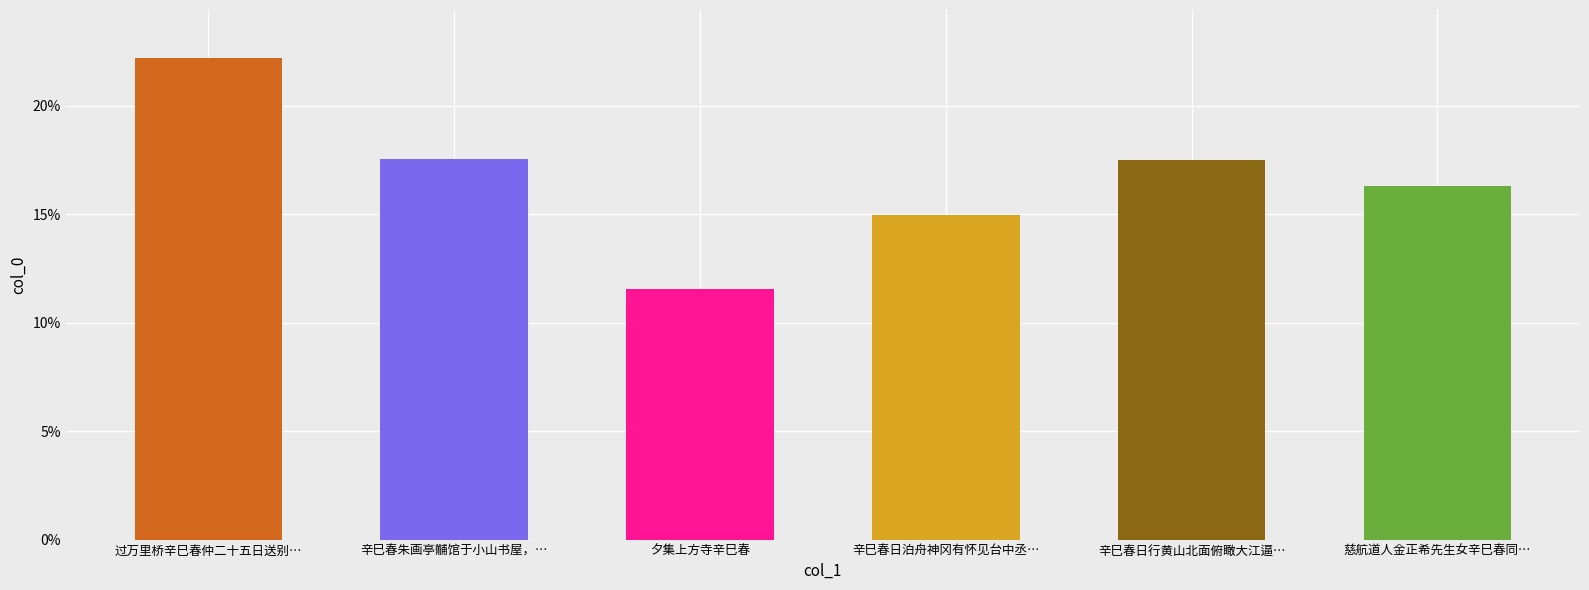

What is the ratio of the value at 过万里桥辛巳春仲二十五日送别… to the value at 辛巳春日行黄山北面俯瞰大江逼…?

1.3